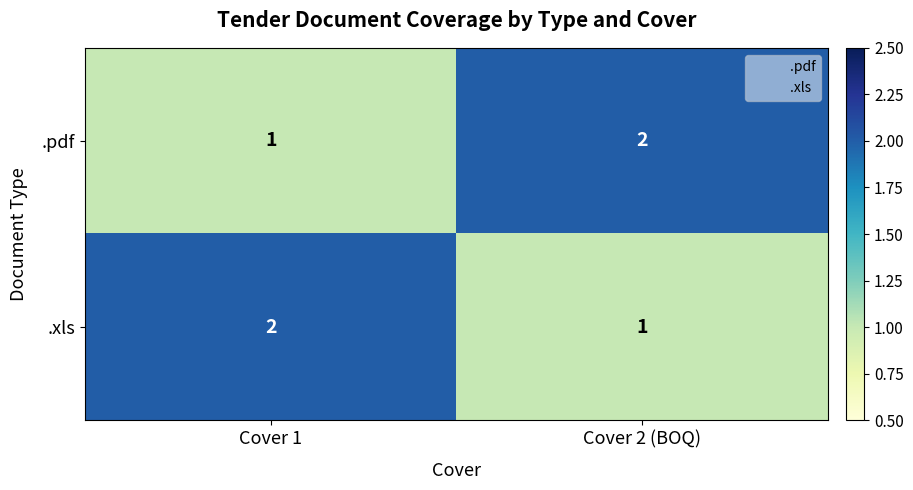

What is the sum of the .pdf values at Cover 2 (BOQ) and Cover 1?

3